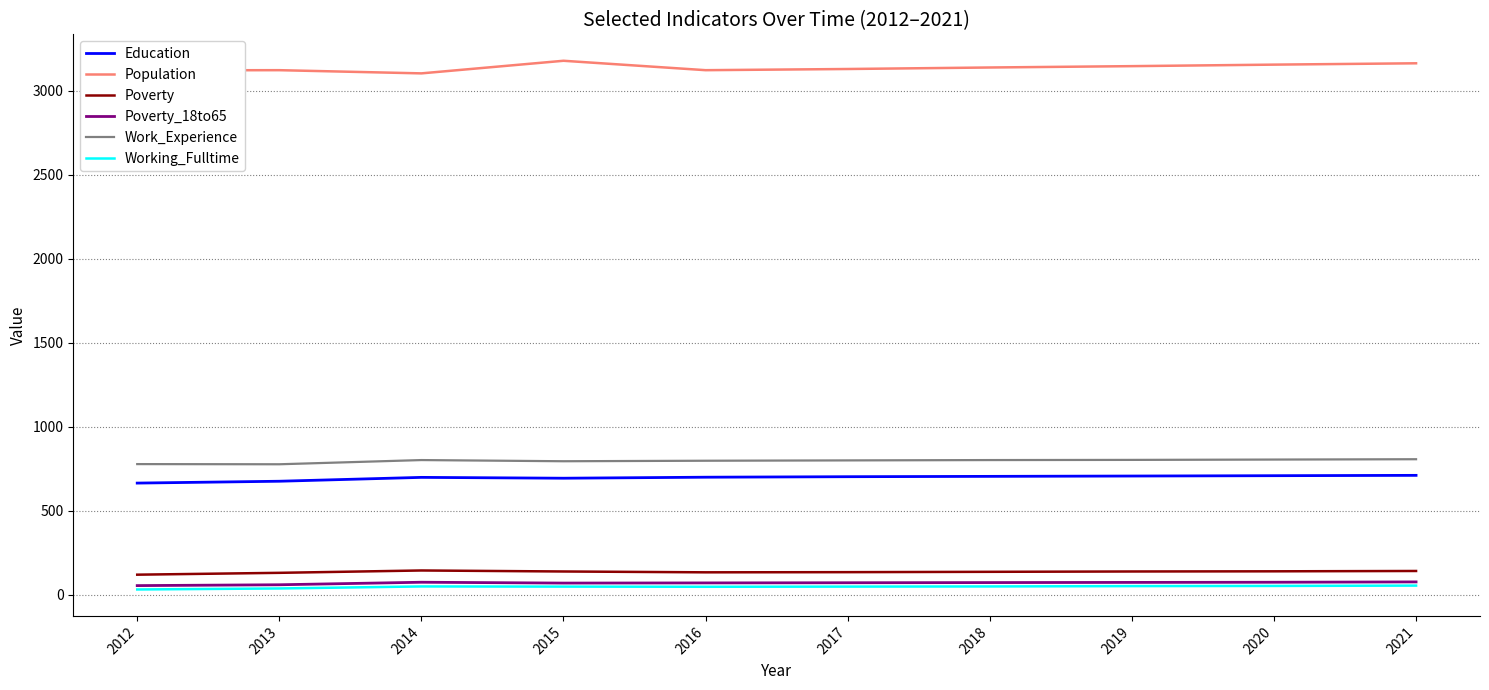

Which series has the largest total across all categories?

Population